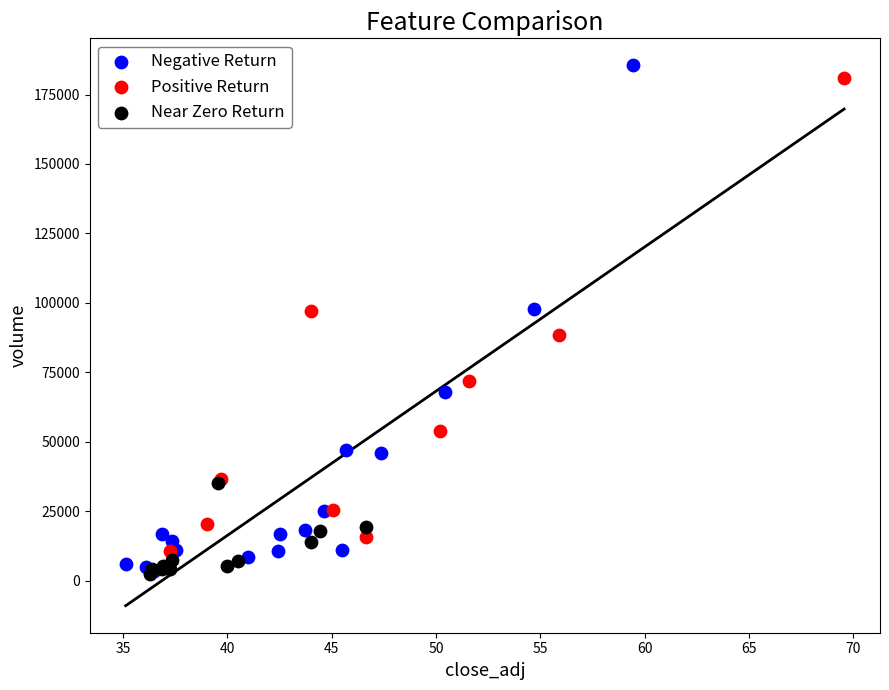

What are all the series names shown in the legend?

Negative Return, Positive Return, Near Zero Return